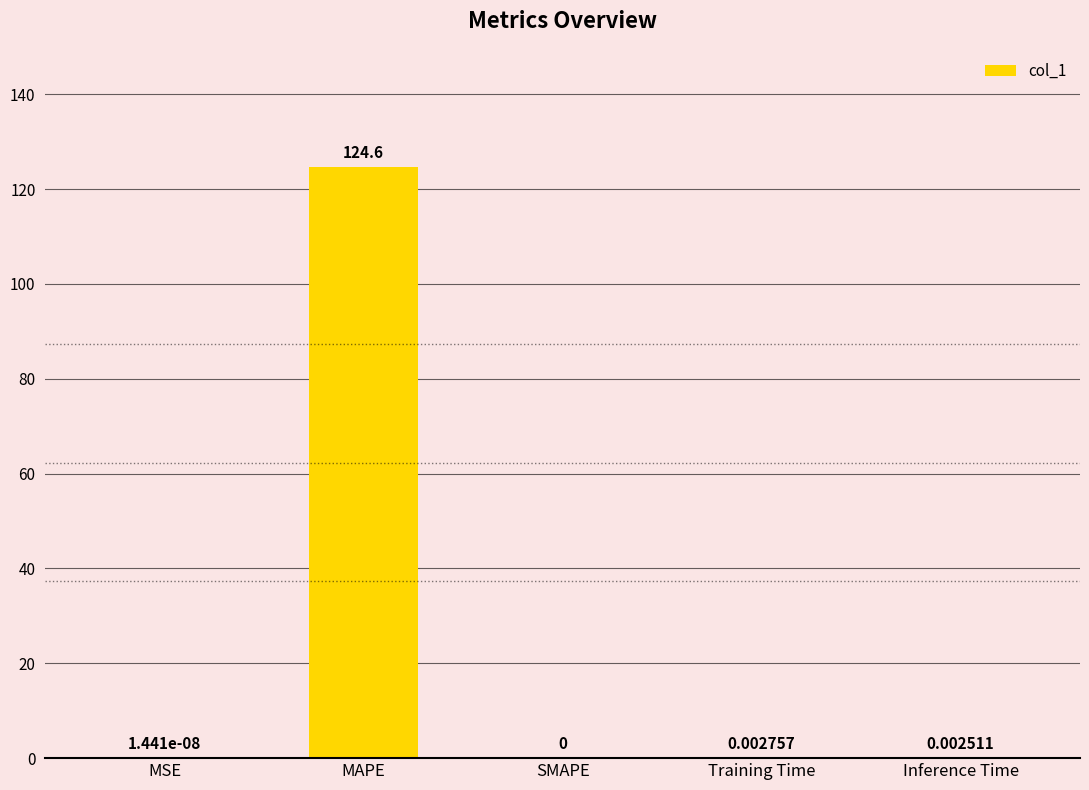

What is the difference between the values at SMAPE and MAPE?

124.6